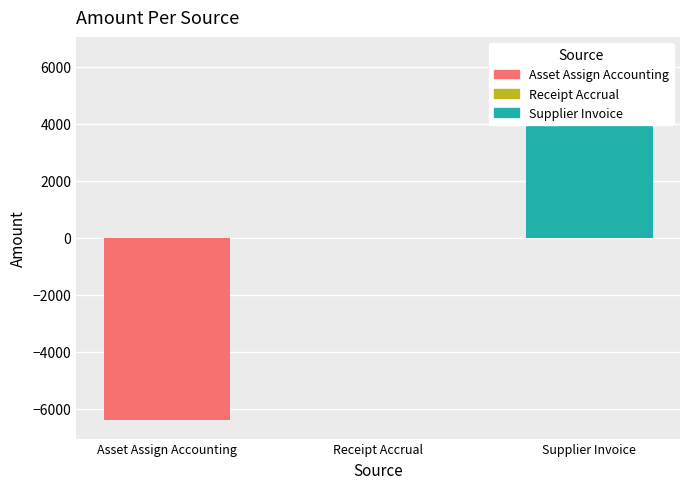

Rank the categories by value from highest to lowest.

Supplier Invoice, Receipt Accrual, Asset Assign Accounting